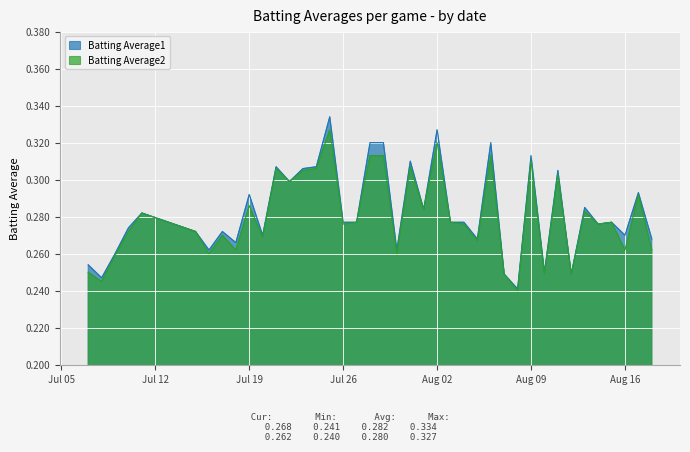

What is the value of the Batting Average2 point at the 5th from the left?

0.3